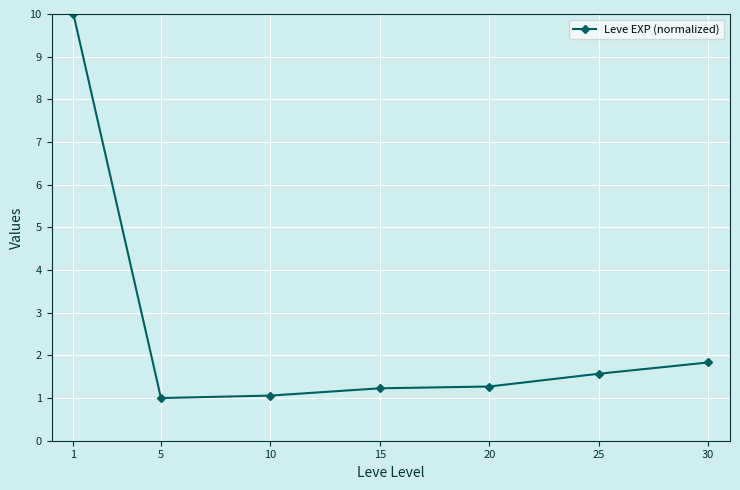

Between 20 and 10, which is larger?

20